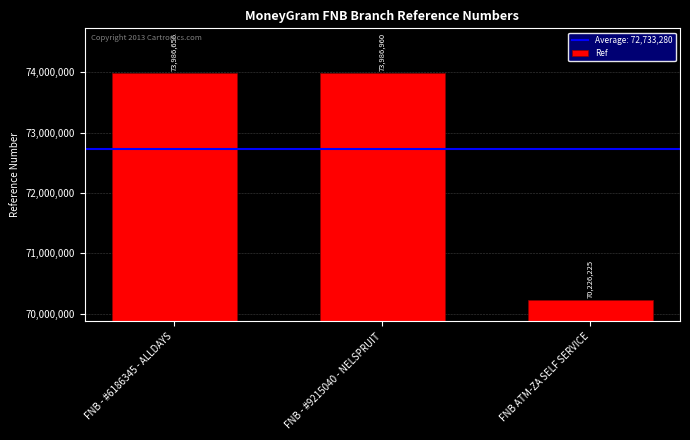

What position from the right is FNB - #9215040 - NELSPRUIT?

2